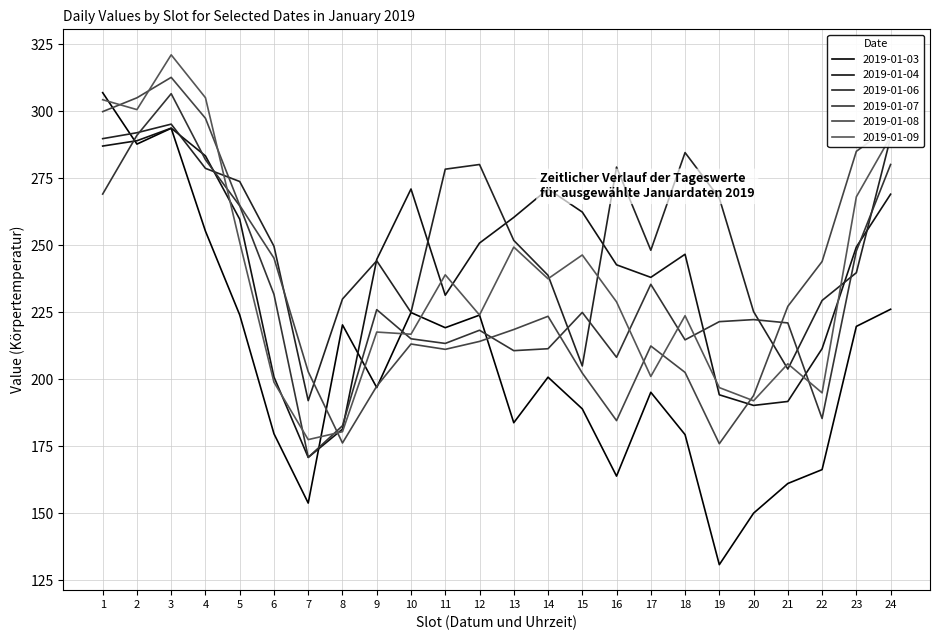

True or false: 2019-01-03 and 2019-01-08 cross at least once.

True